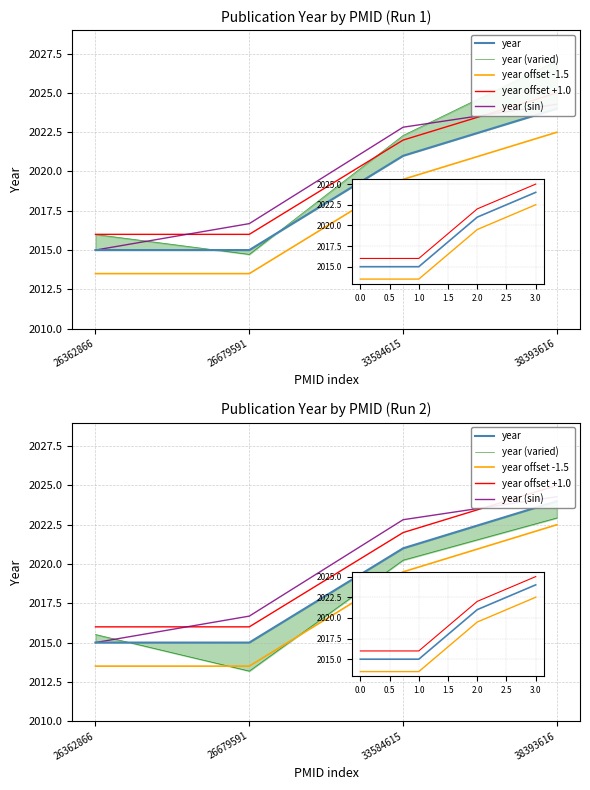

The year offset -1.5 series shows 534.5 at 26679591. True or false?

False